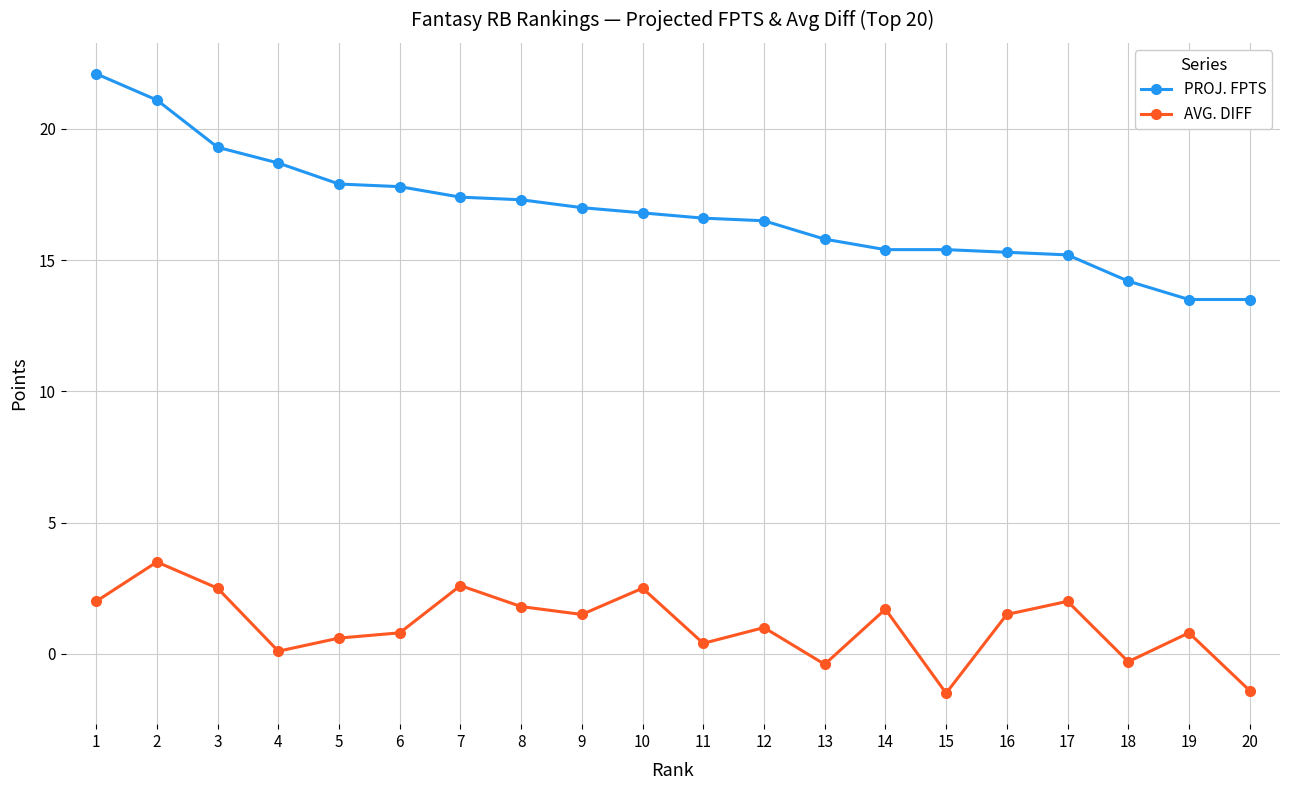

How many distinct data groups are displayed?

2